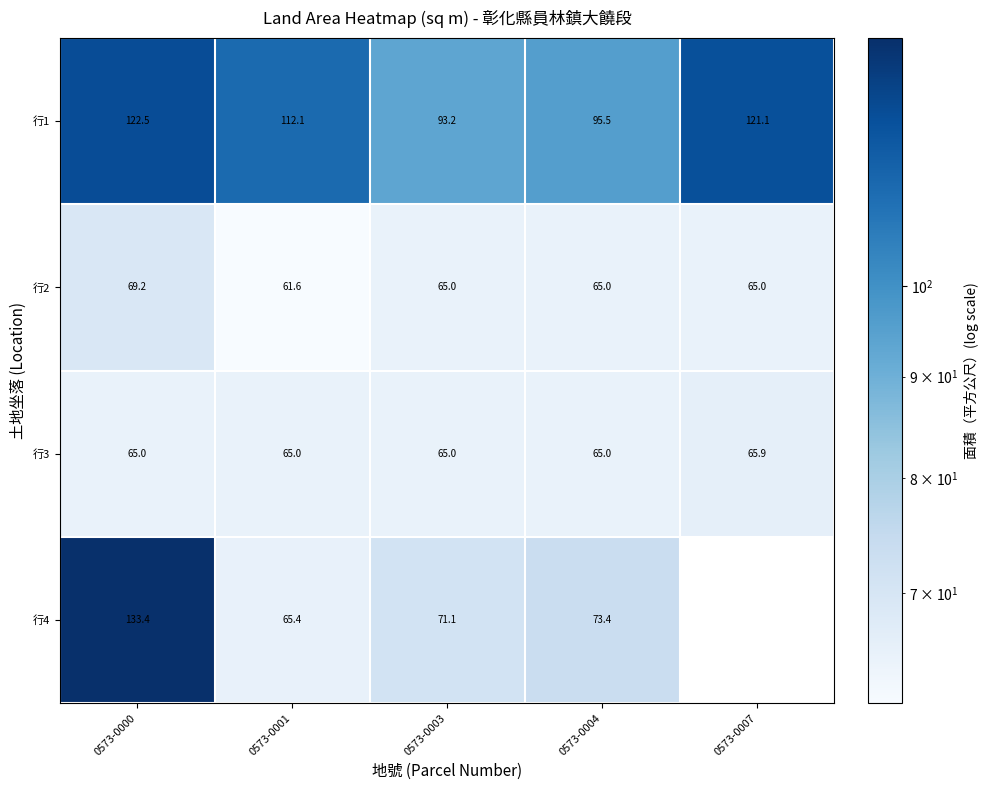

How many data points does each series have?

5